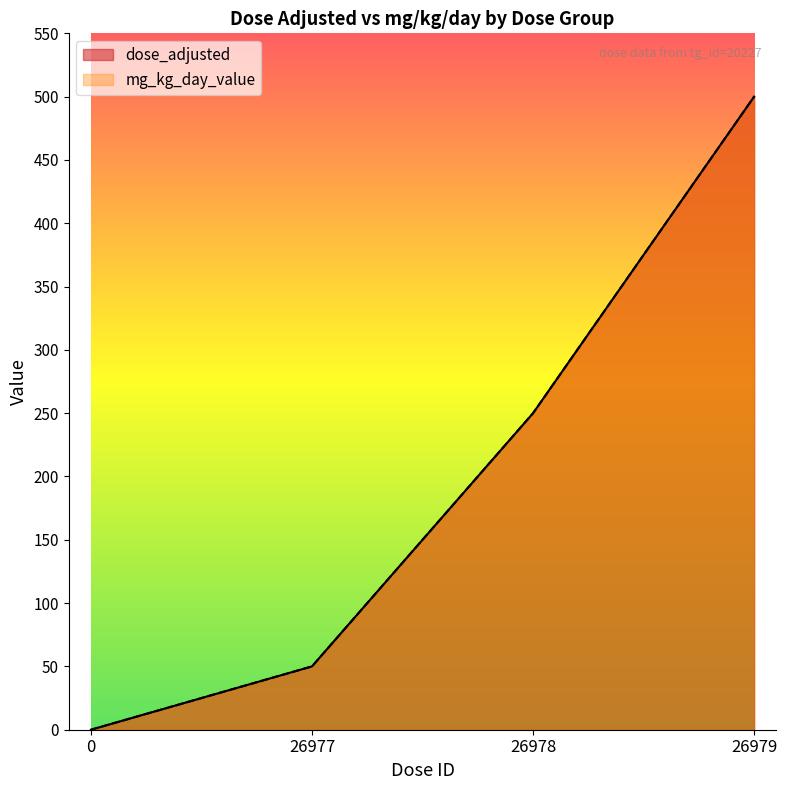

True or false: dose_adjusted and mg_kg_day_value cross at least once.

False